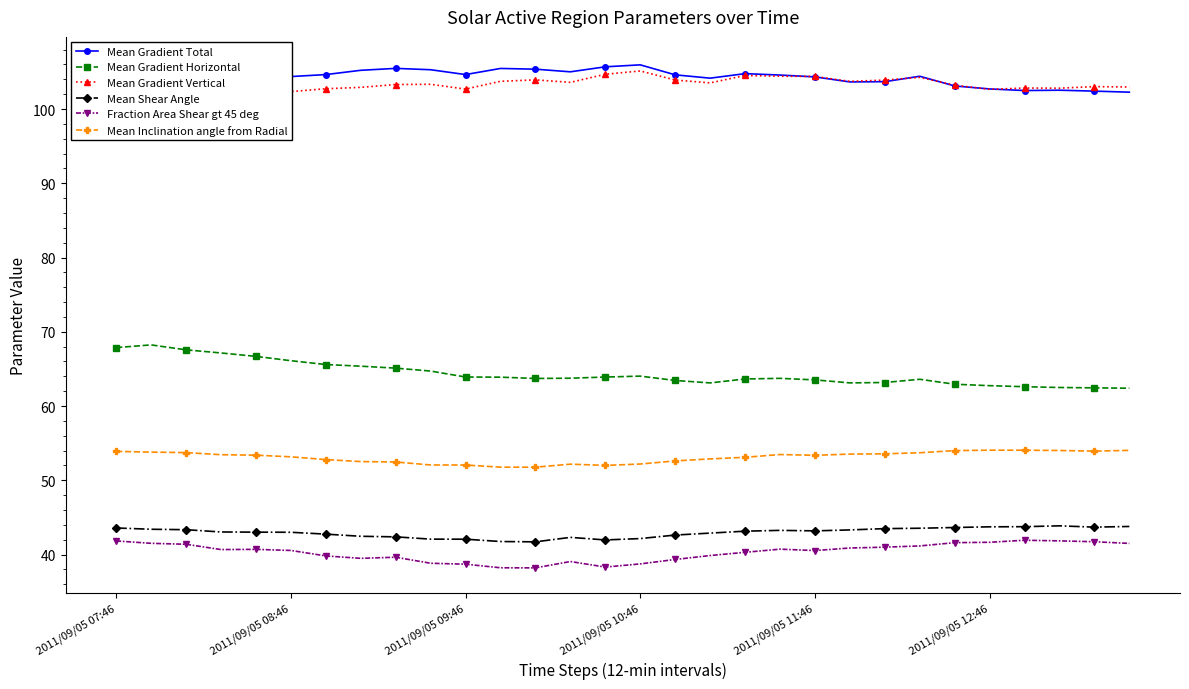

Which series has the largest total across all categories?

Mean Gradient Total